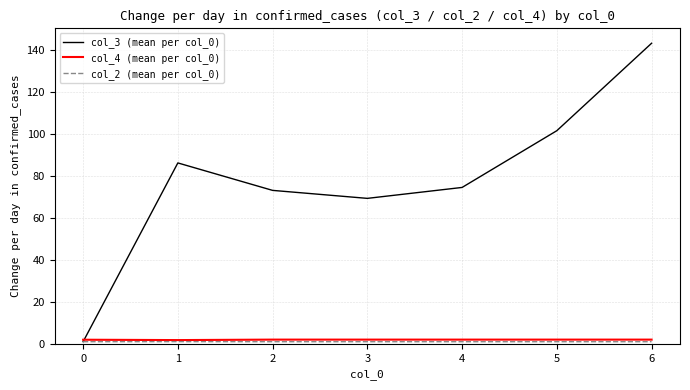

Is it true that col_4 (mean per col_0) equals 1.9 at 0?

True